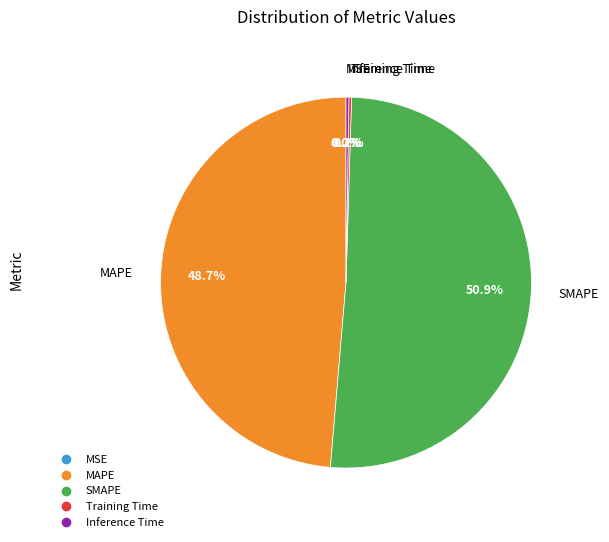

Rank the categories by value from highest to lowest.

SMAPE, MAPE, Inference Time, Training Time, MSE